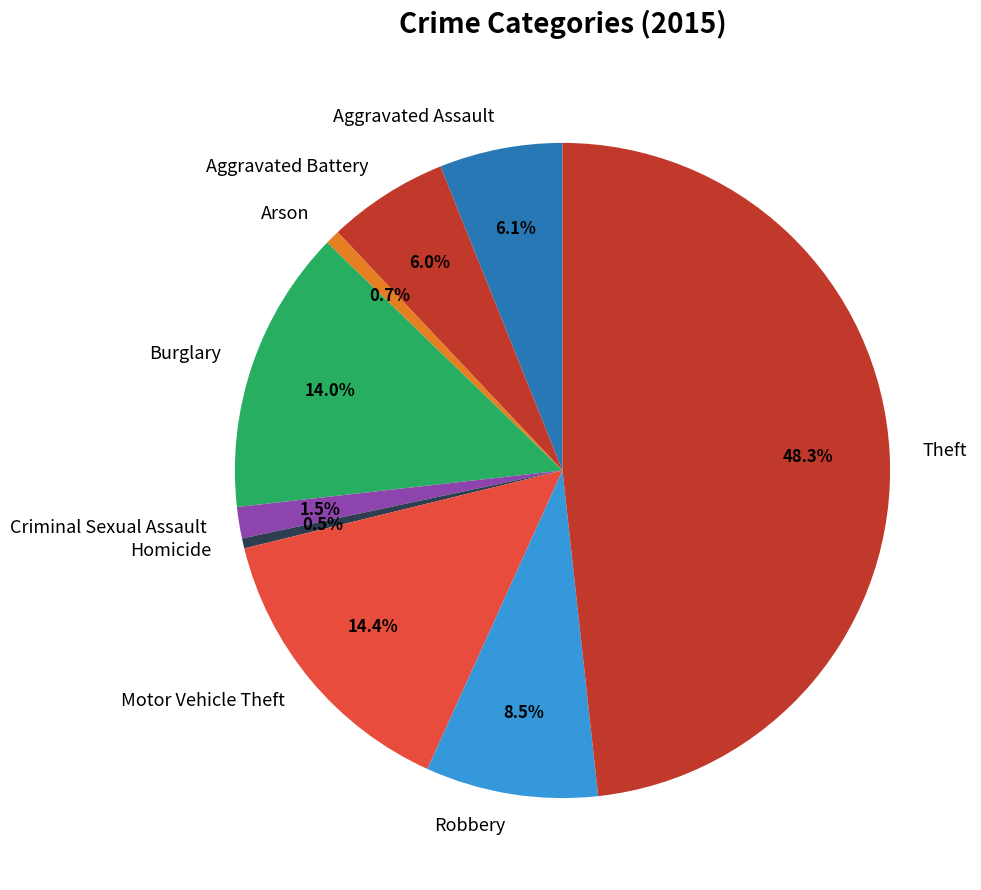

Approximately how many times larger is the value at Homicide compared to Arson?

0.7